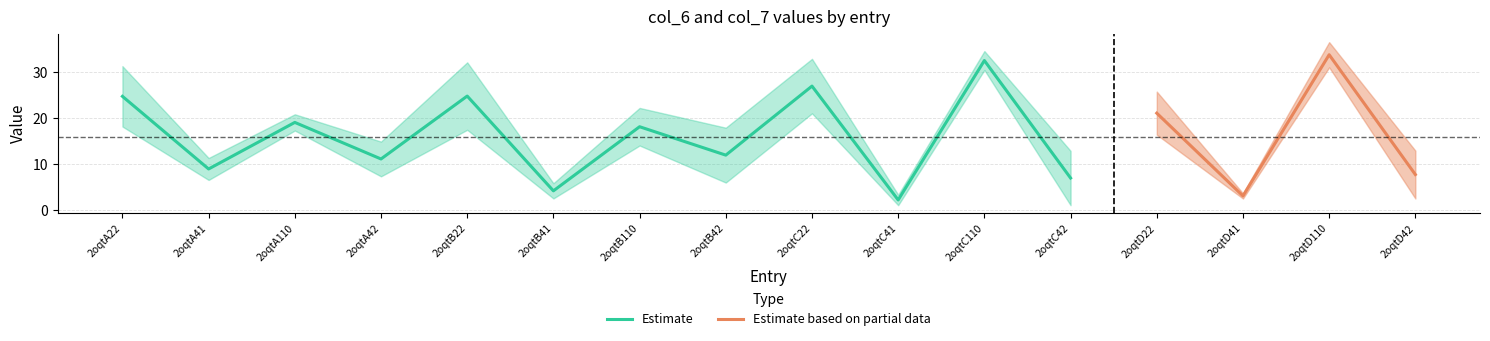

Where do col_6 and col_7 first cross each other?

2oqtA22 and 2oqtA41